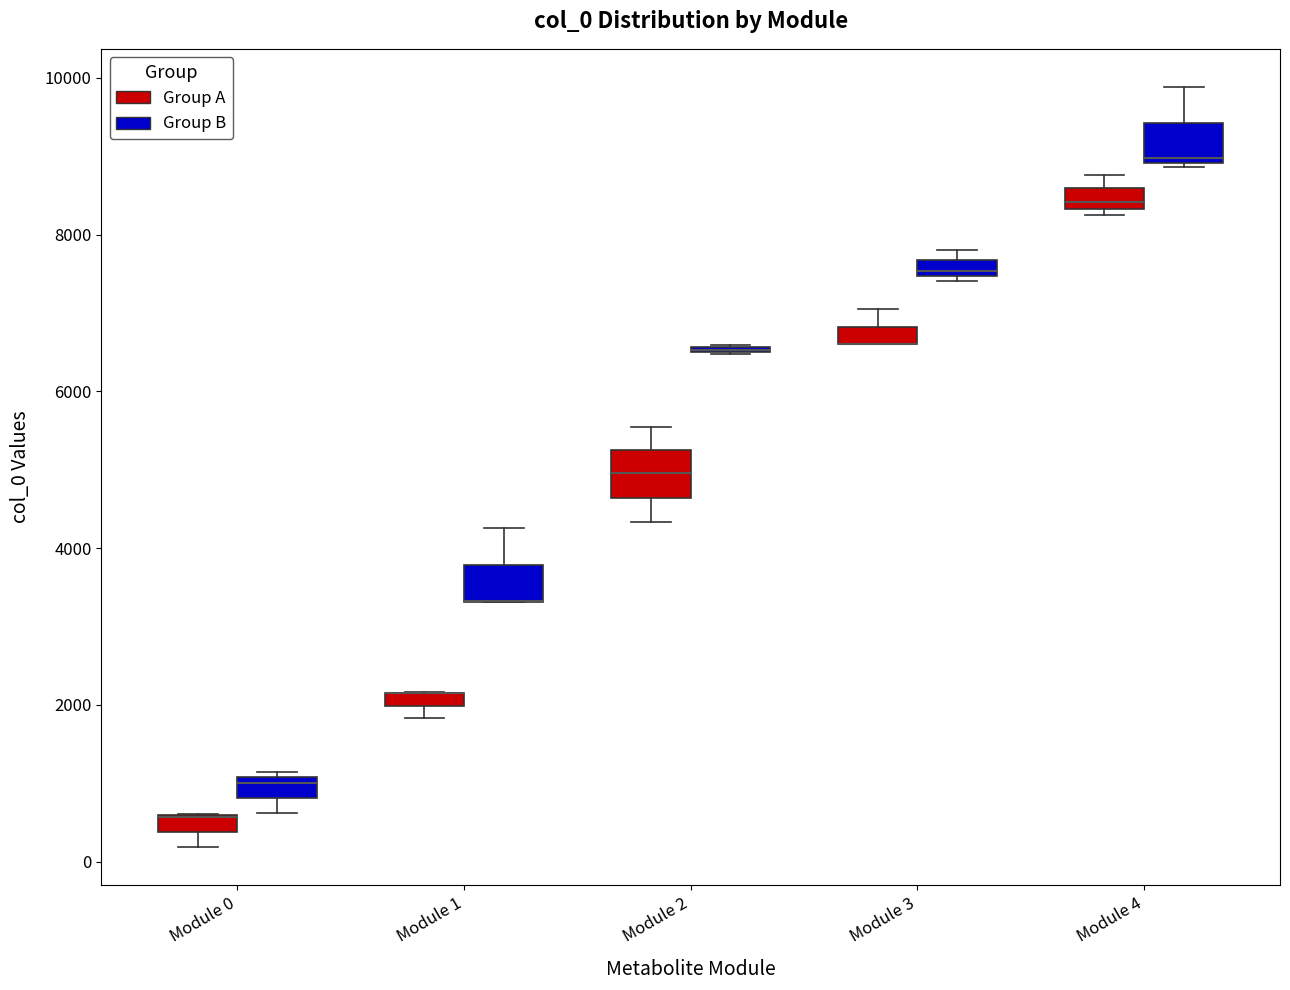

Where is the lower edge of the box for Module 0 (Group B) on the y-axis? The values are not printed on the chart, so give them approximately, as read against the axis.

800